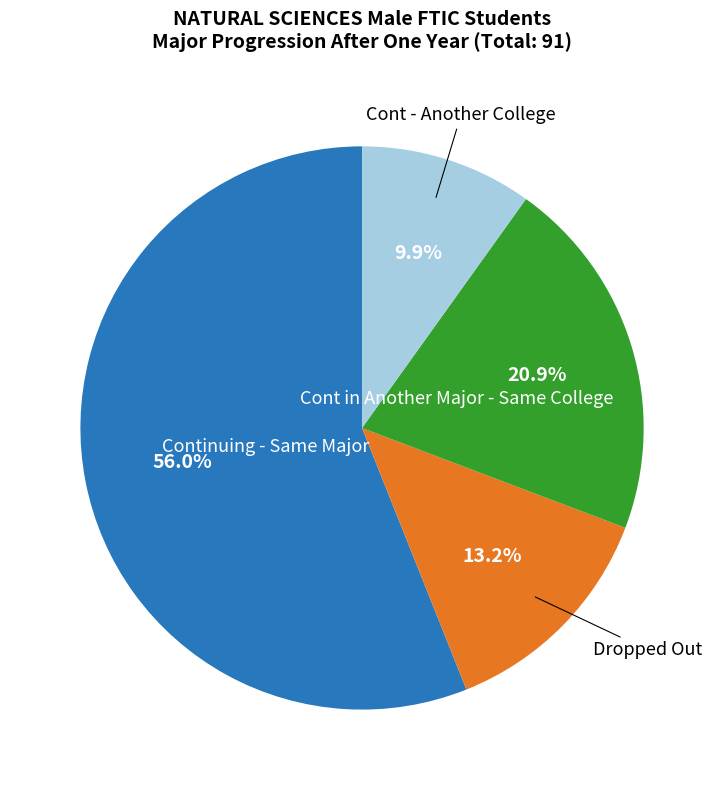

Does any single category account for the majority?

Yes